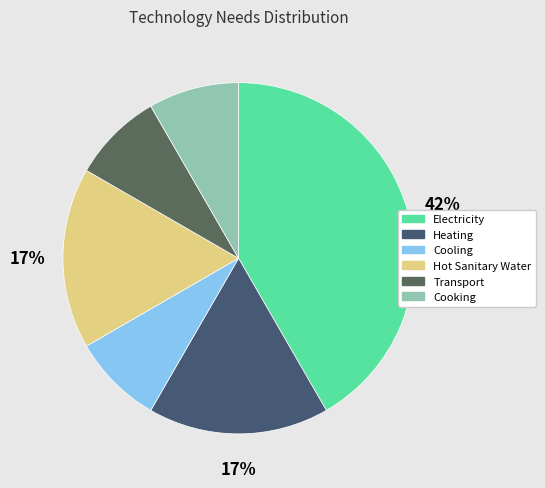

To the nearest percent, what percentage of the pie is Heating?

17%